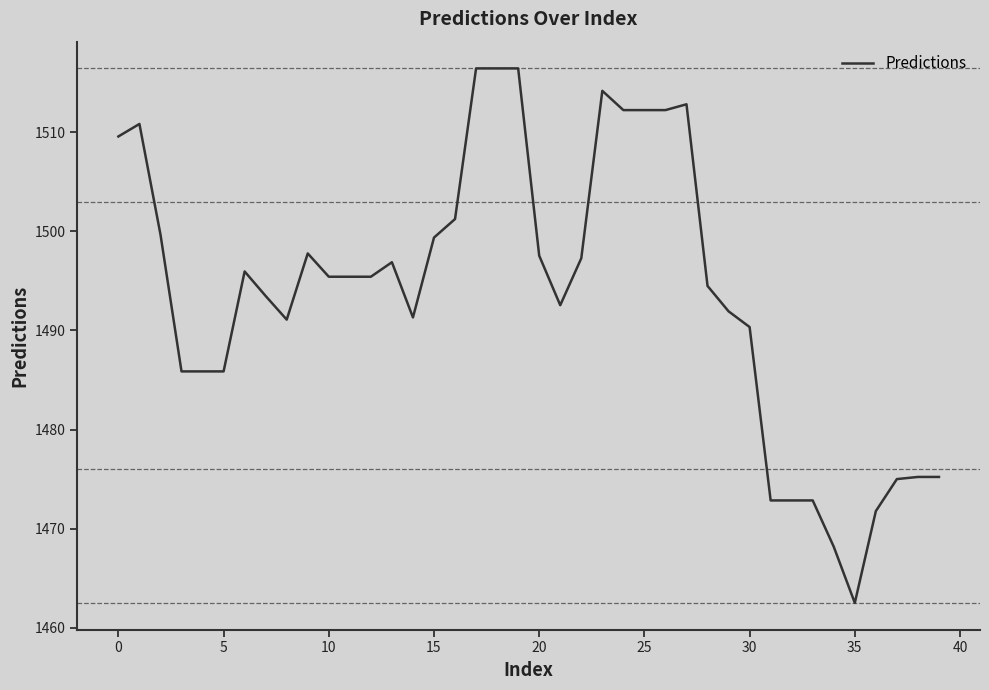

What is the difference between the maximum and minimum values?

53.9